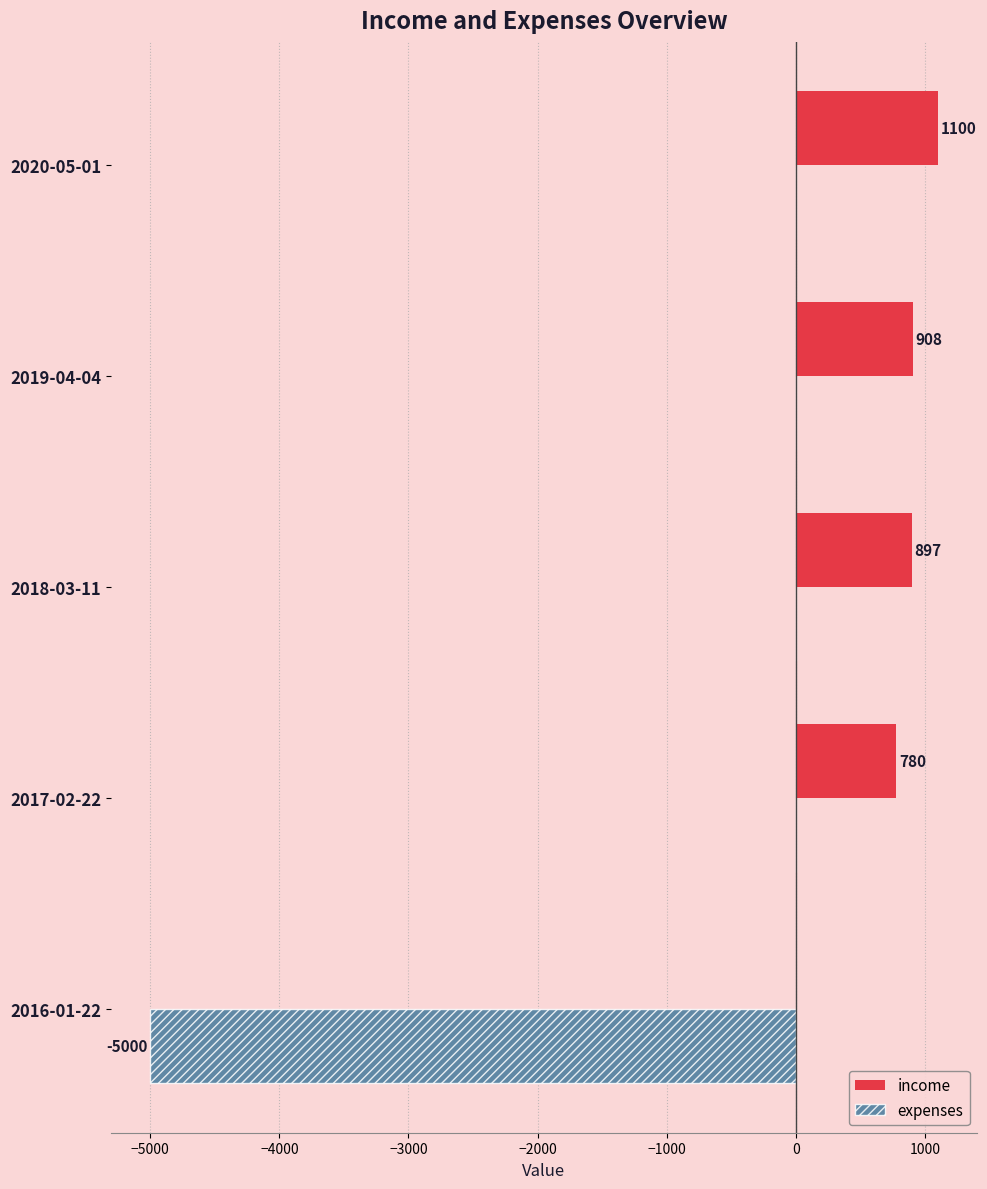

Which series changed the most between 2016-01-22 and 2020-05-01?

expenses